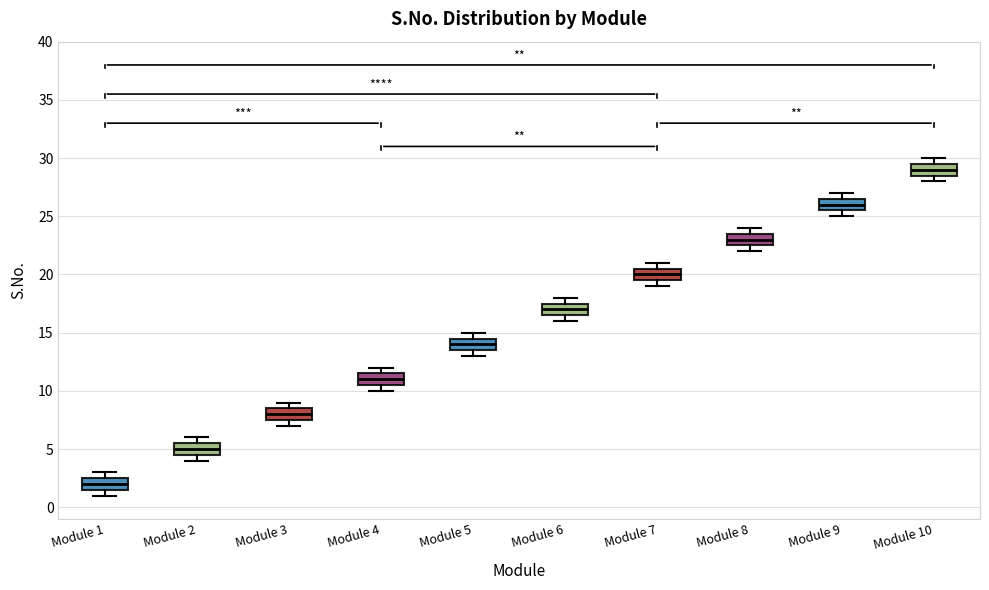

Which box has the lowest median line?

Module 1